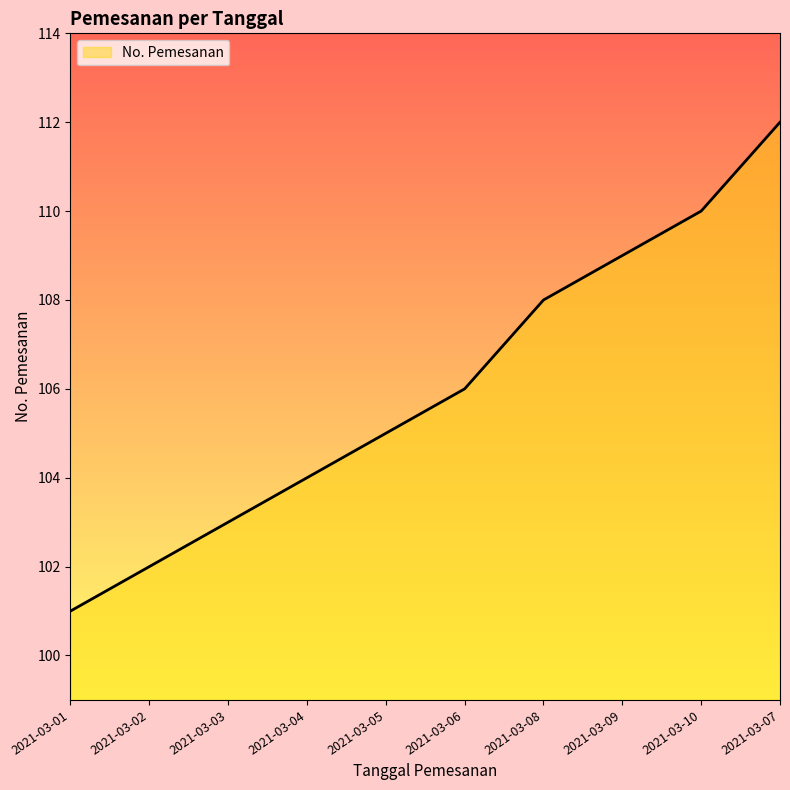

At which category does the chart reach its minimum across all series?

2021-03-01